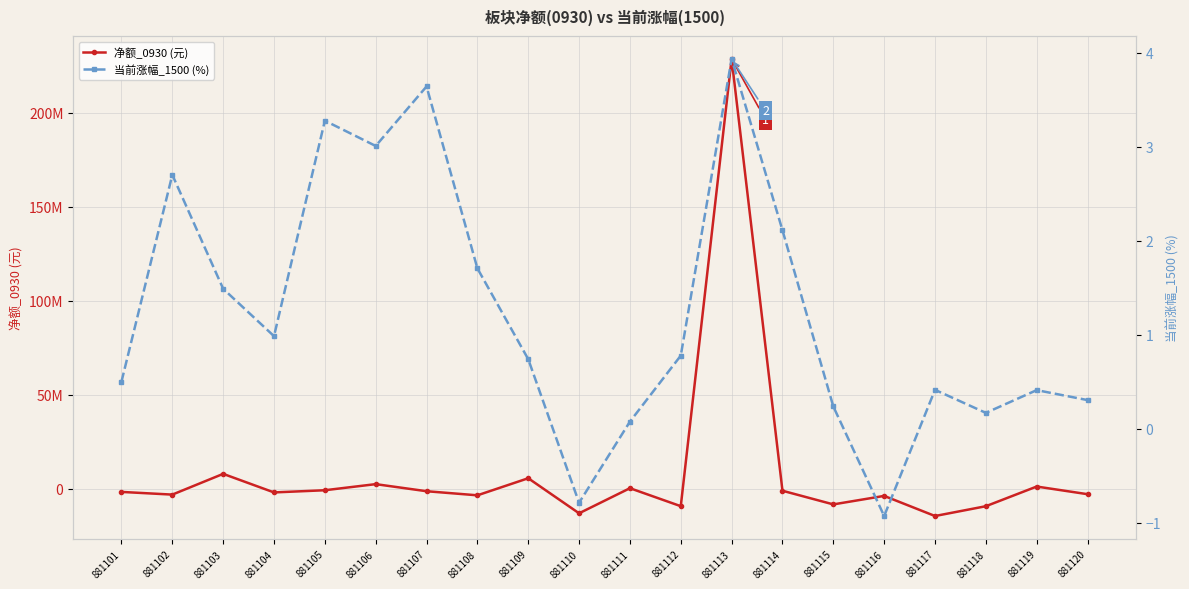

How many values in the 净额_0930 (元) series are below -1589006?

10